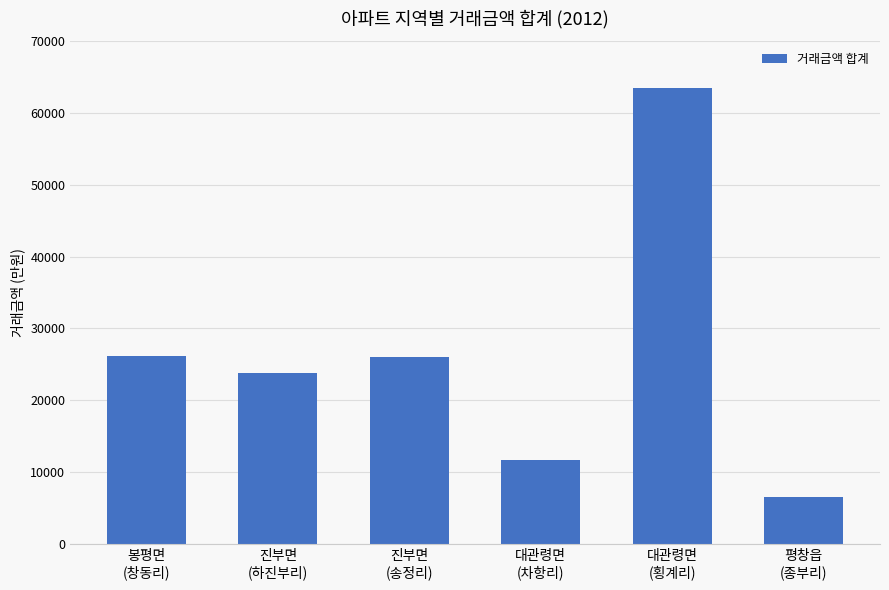

What is the change in value from 진부면
(하진부리) to 대관령면
(횡계리)?

+39610